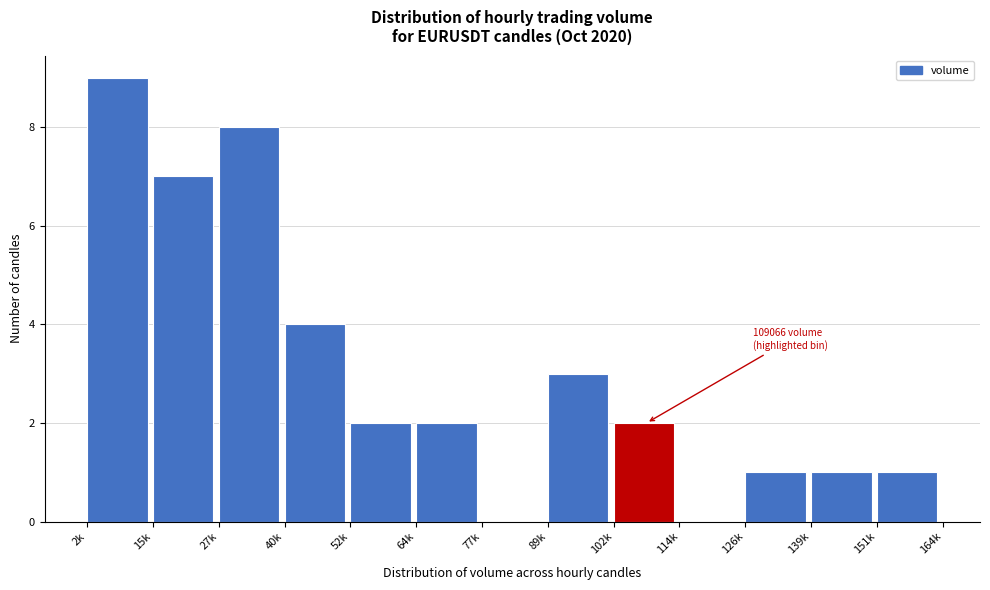

Reading left to right, extract all data points from this chart.

2k=9	15k=7	27k=8	40k=4	52k=2	64k=2	77k=0	89k=3	102k=2	114k=0	126k=1	139k=1	151k=1